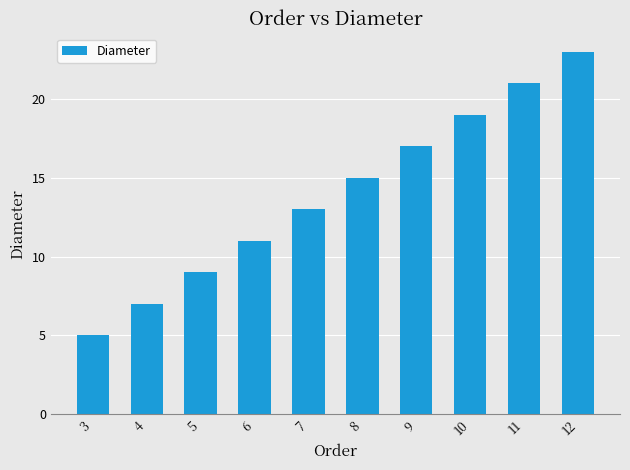

What is the difference between the maximum and minimum values?

18